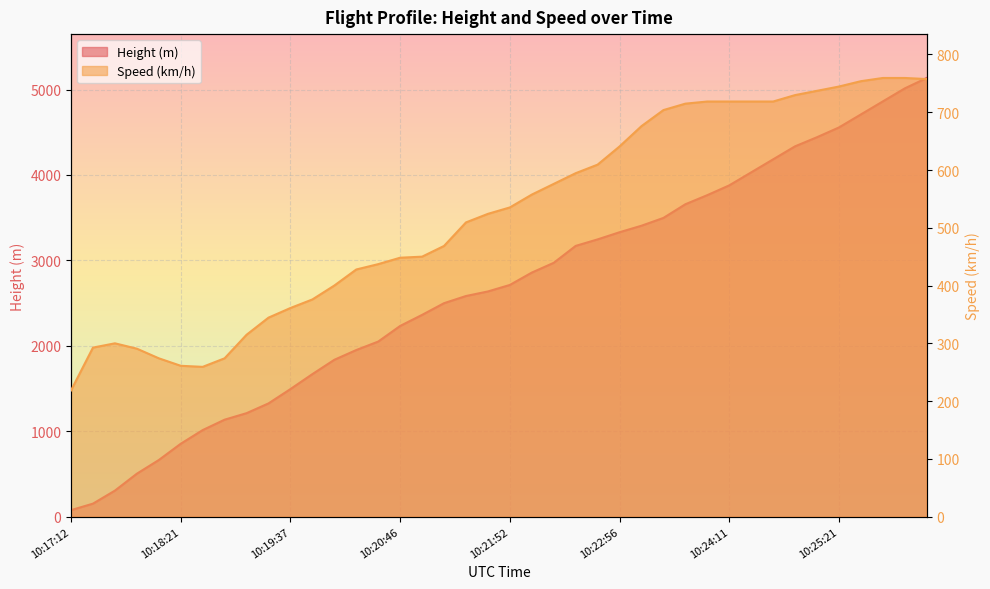

What is the highest value of the Speed series?

759.3